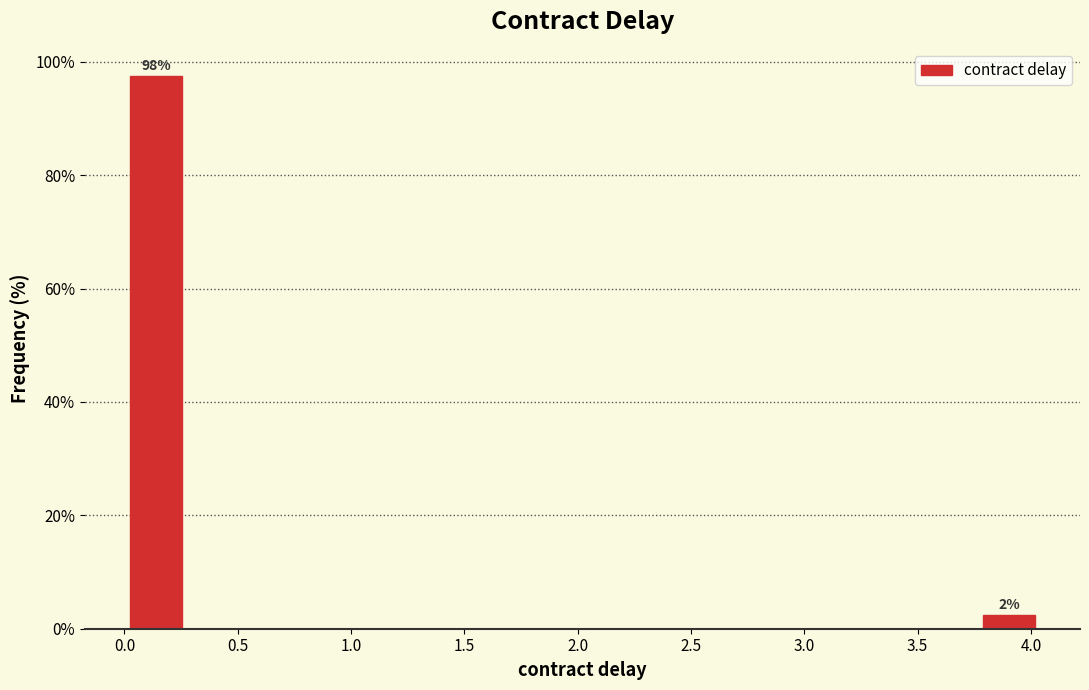

Over which range of the x-axis is the bar tallest?

0.00 to 0.25